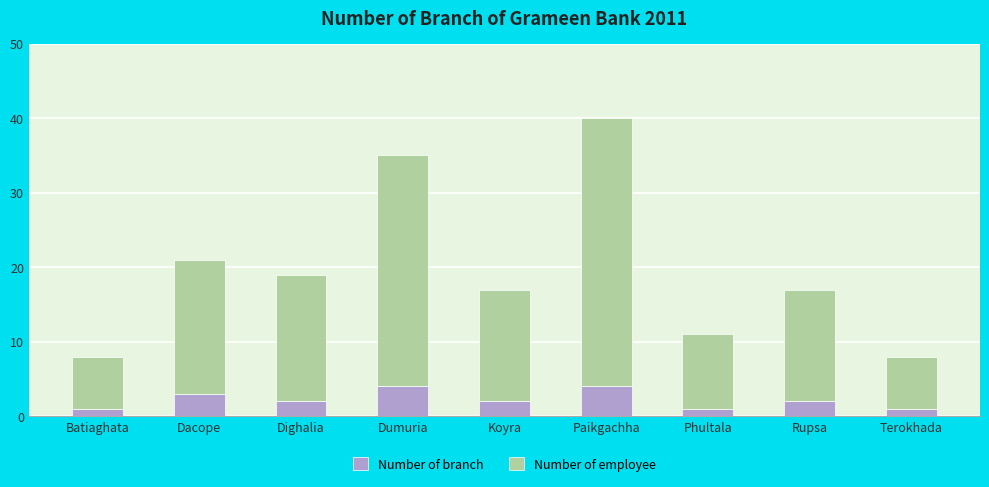

What is the total value across all series at Dacope?

21